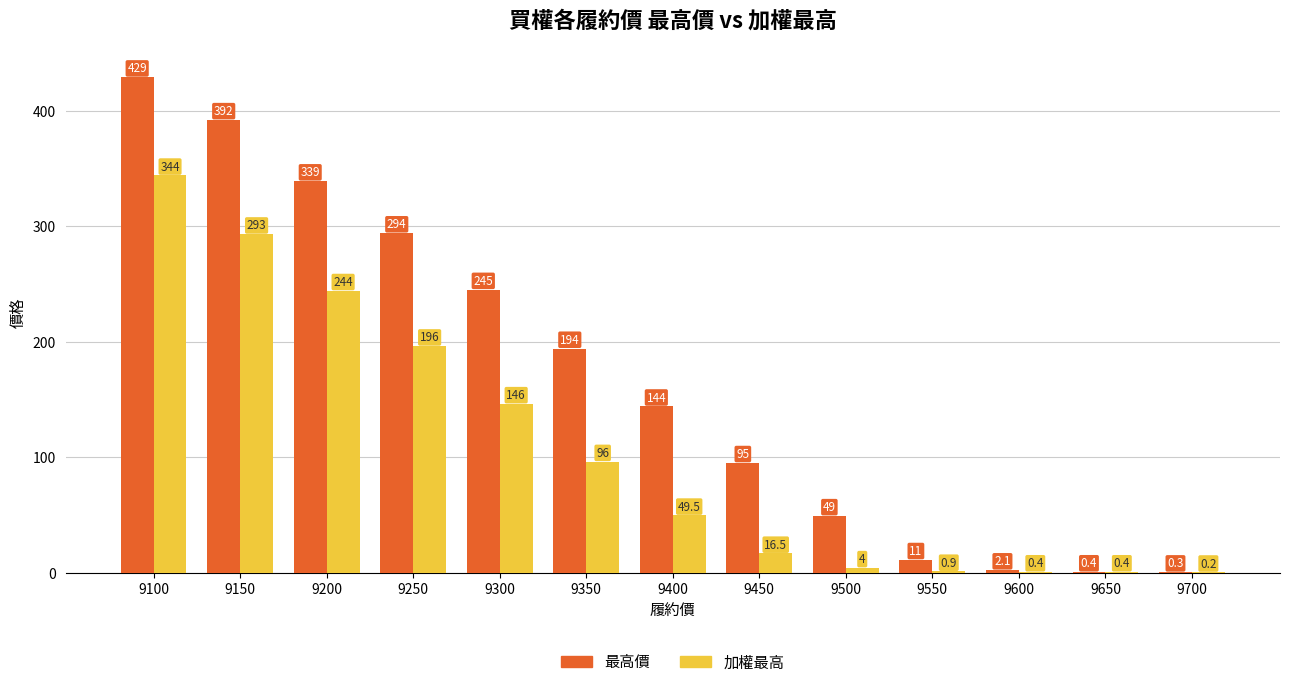

How many categories are shown in the chart?

13